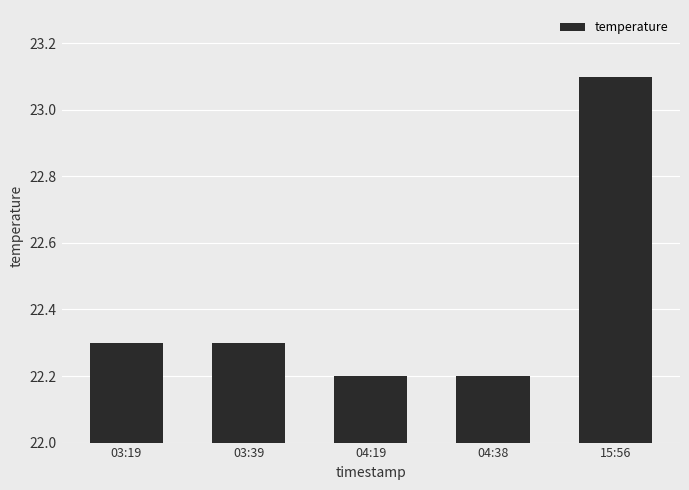

How many distinct data groups are displayed?

1